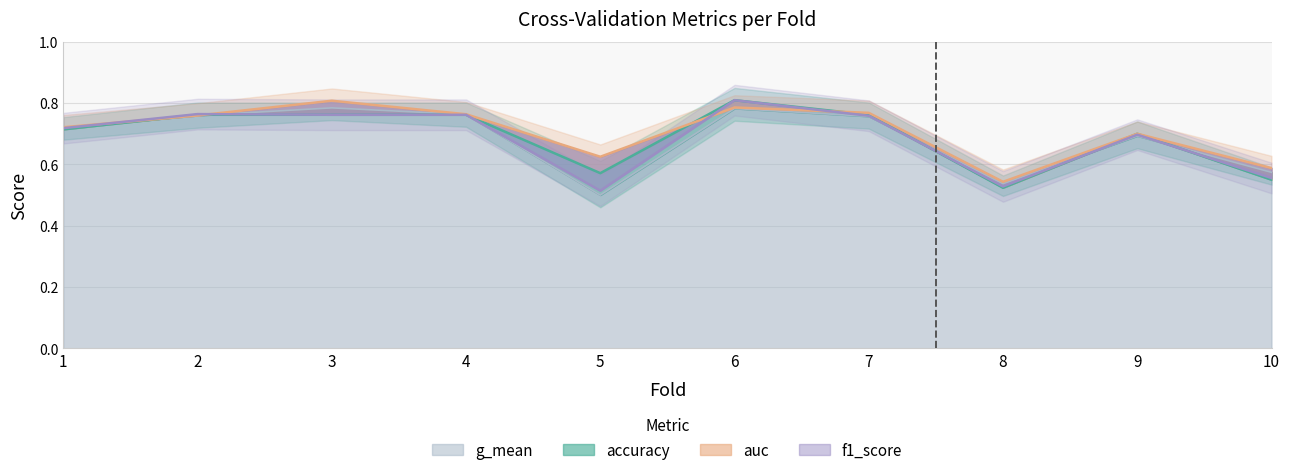

True or false: auc and g_mean intersect in this chart.

False